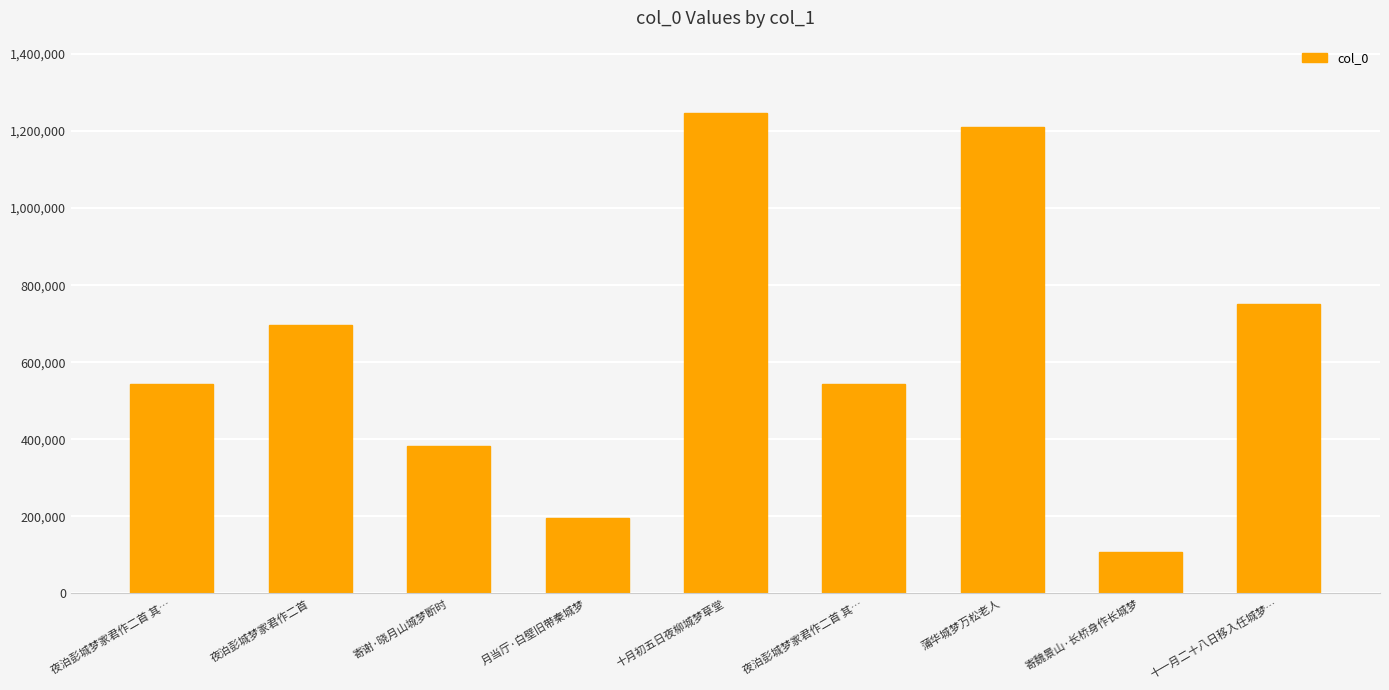

What is the change in value from 十月初五日夜柳城梦草堂 to 蒲华城梦万松老人?

-37756